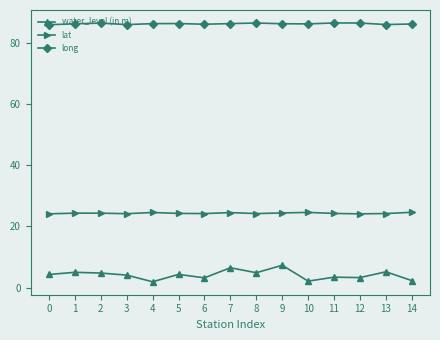

What is the total value across all series at 0?

114.2